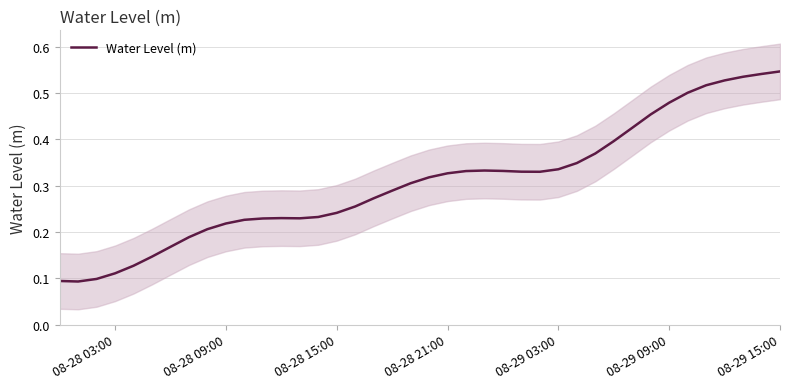

How many points are lower than both their immediate neighbors (excluding endpoints)?

3